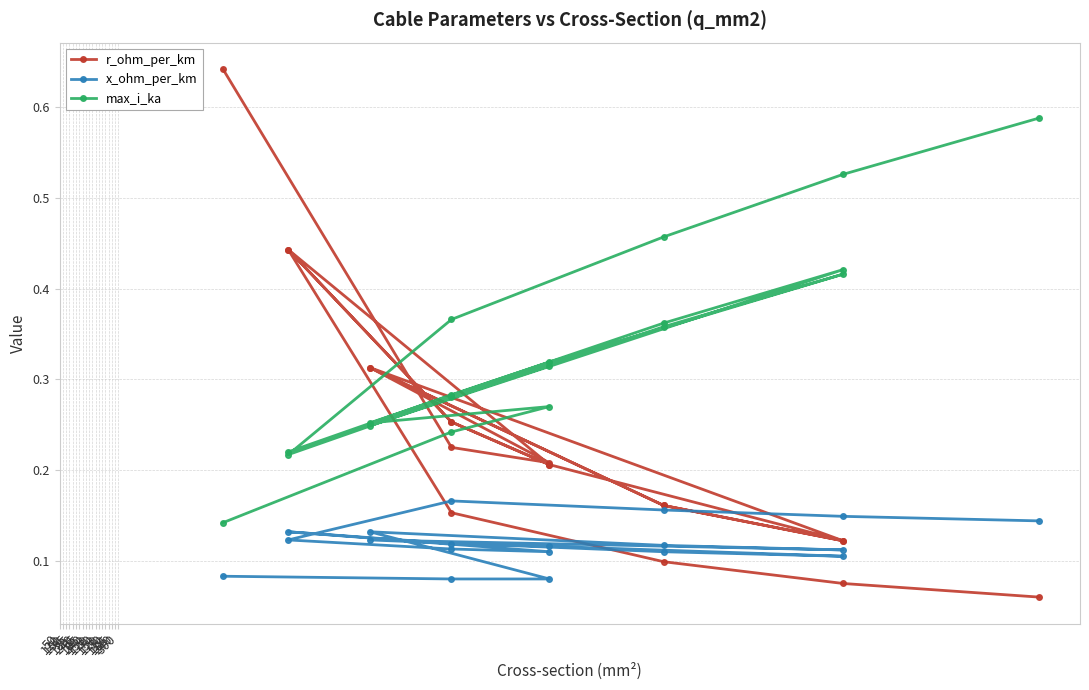

What is the difference between the second highest and second lowest values in the x_ohm_per_km series?

0.1